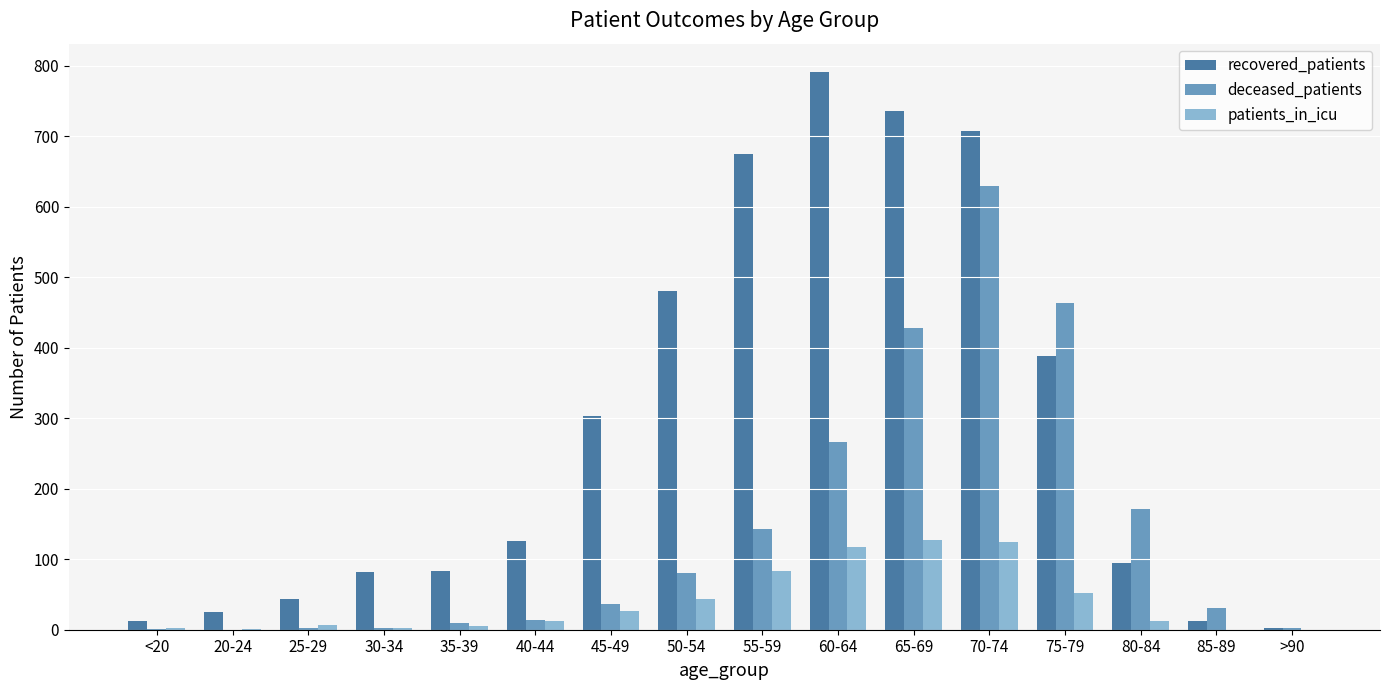

Between 55-59 and 85-89, which series saw the biggest shift?

recovered_patients